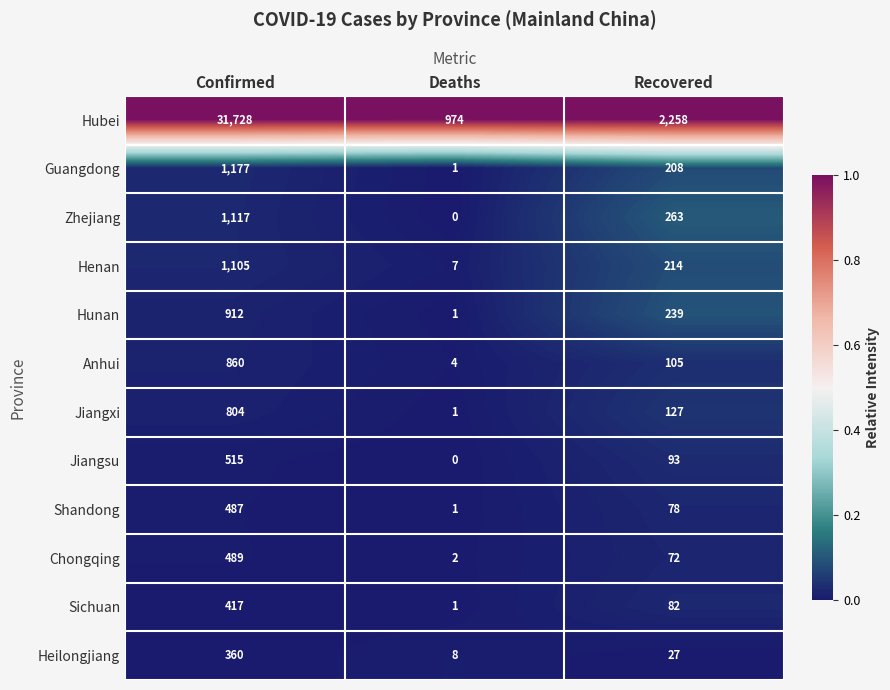

True or false: Zhejiang has a value of 263 at Recovered.

True